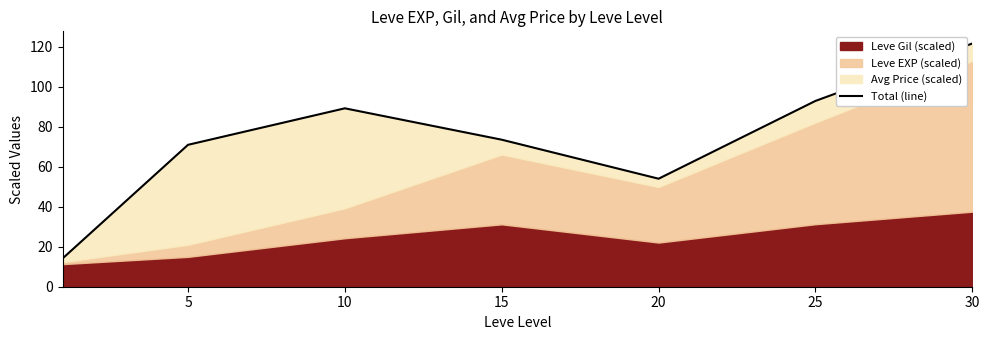

How many values are below 73?

3